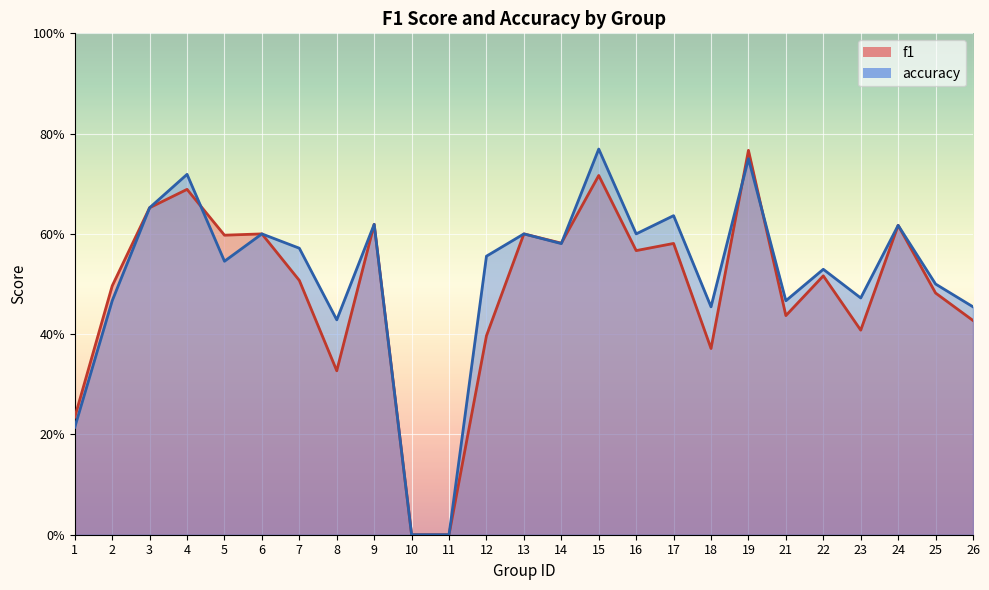

Which series has the largest range (max minus min)?

accuracy